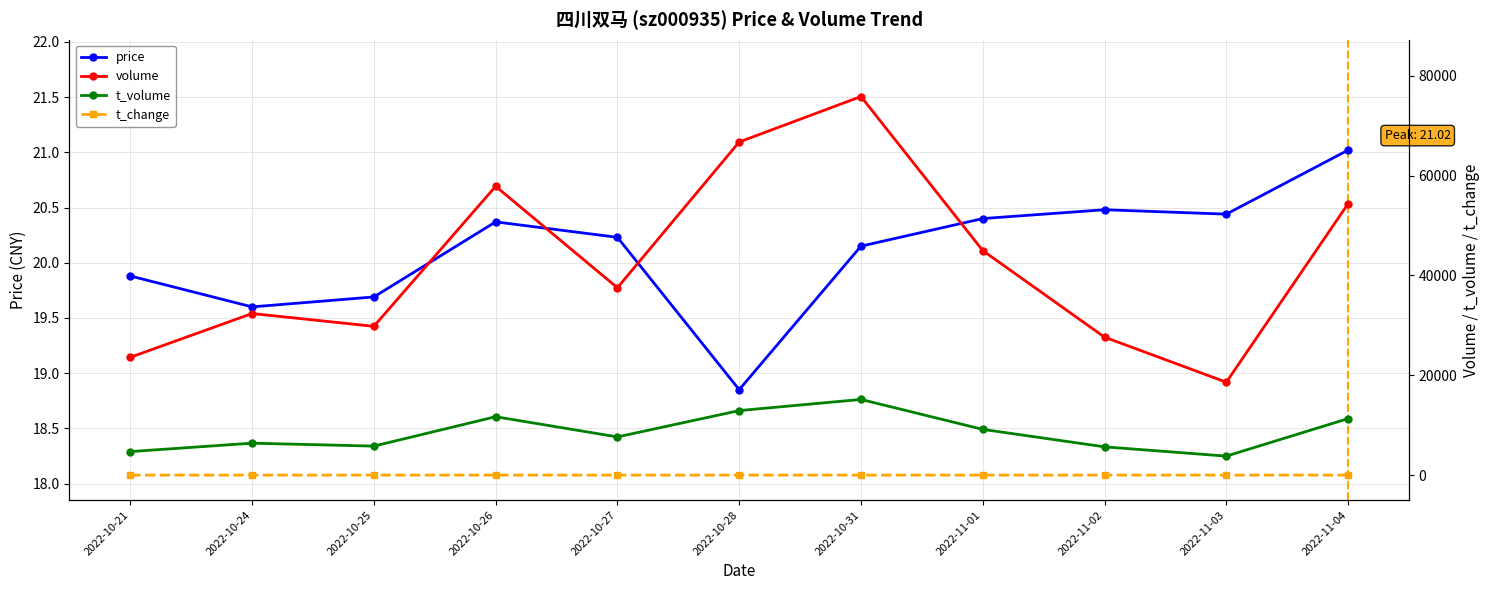

Is the value of volume at 2022-10-25 greater than the value of t_change at 2022-11-01?

Yes